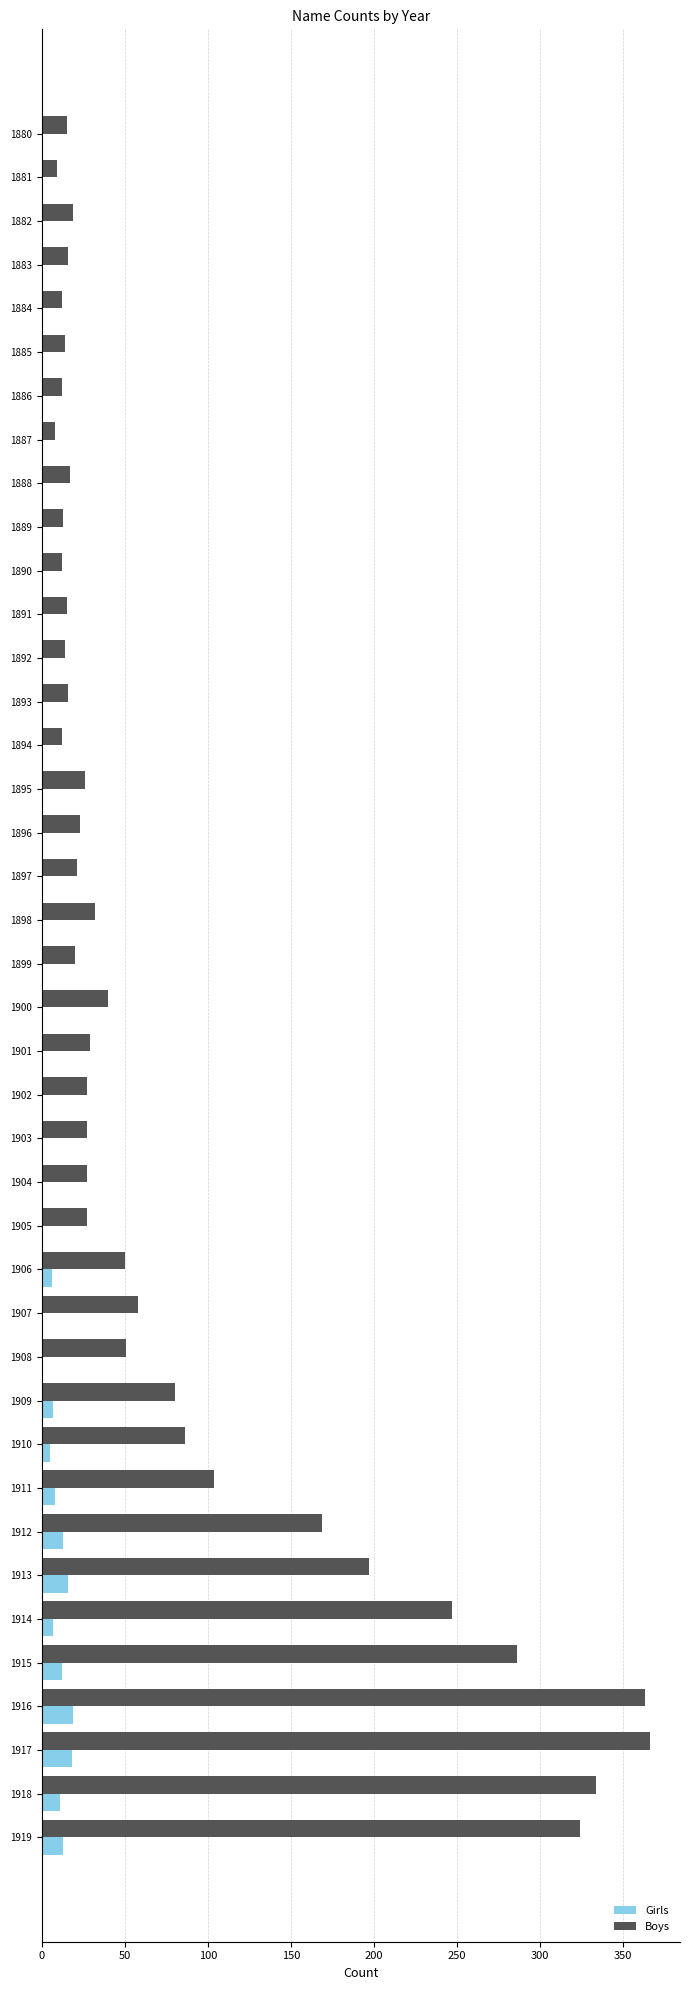

Between 1898 and 1914, which series saw the biggest shift?

Boys